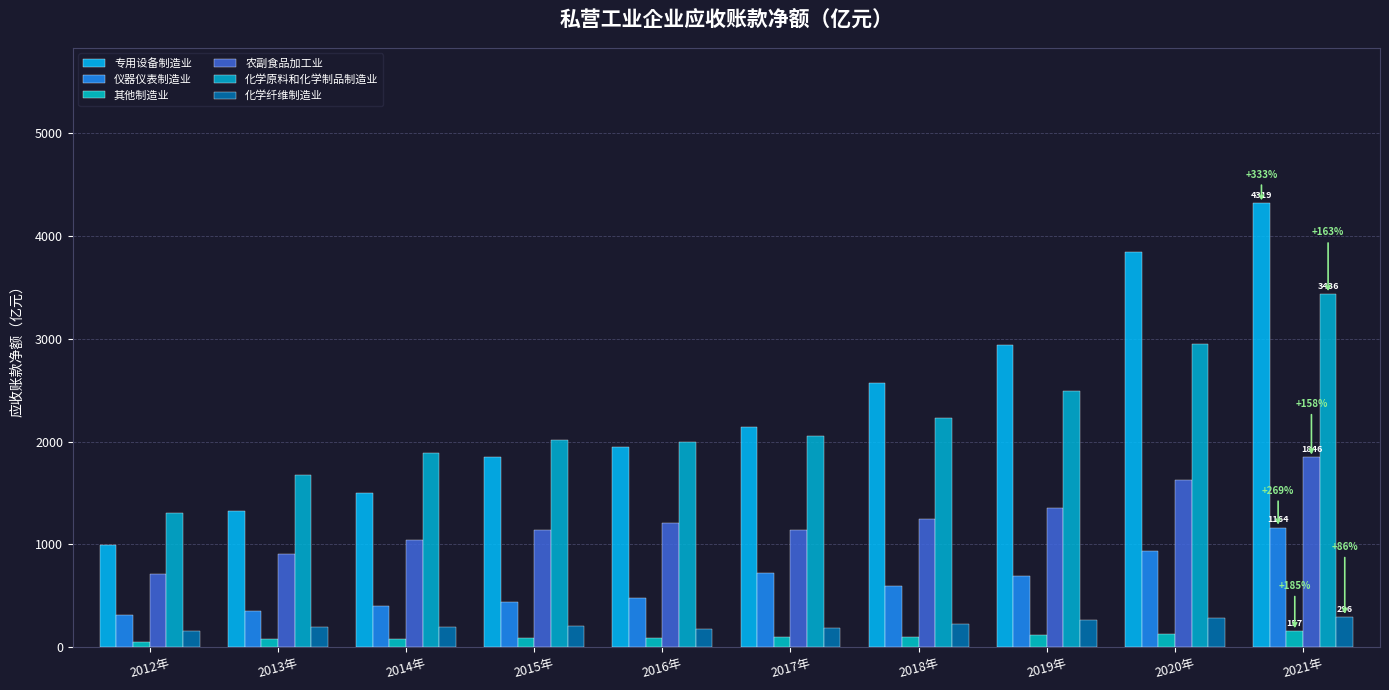

What is the label of the 1st bar from the right?

2021年